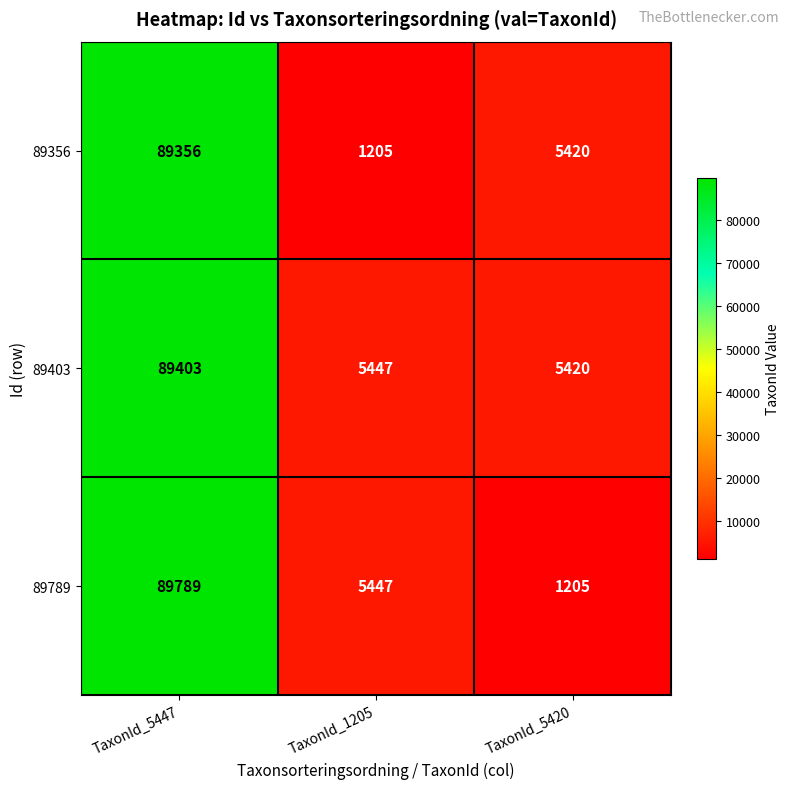

What is the difference between the maximum and second lowest values in the 89356 series?

83936